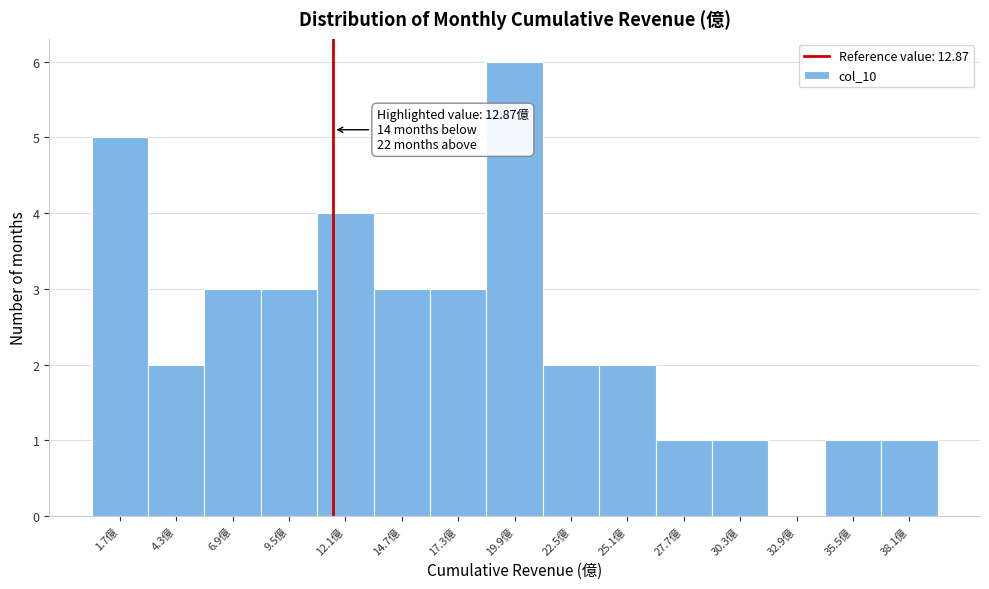

Reading right to left, list all the values displayed in this chart.

38.1億=1	35.5億=1	32.9億=0	30.3億=1	27.7億=1	25.1億=2	22.5億=2	19.9億=6	17.3億=3	14.7億=3	12.1億=4	9.5億=3	6.9億=3	4.3億=2	1.7億=5